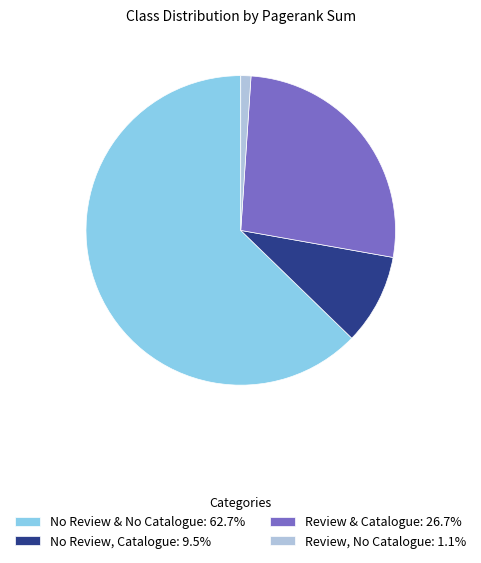

How many segments does this pie chart have?

4